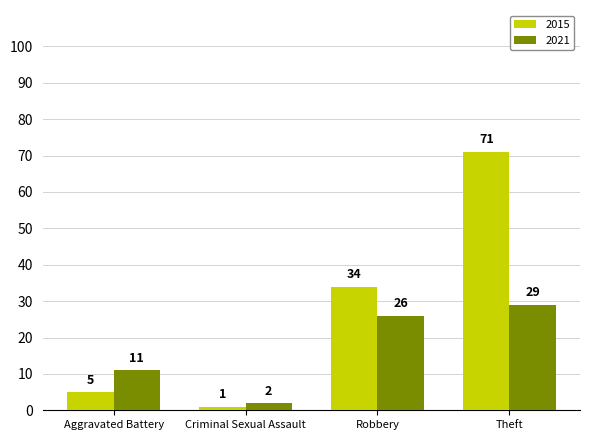

Is the value of 2021 at Aggravated Battery greater than the value of 2015 at Aggravated Battery?

Yes